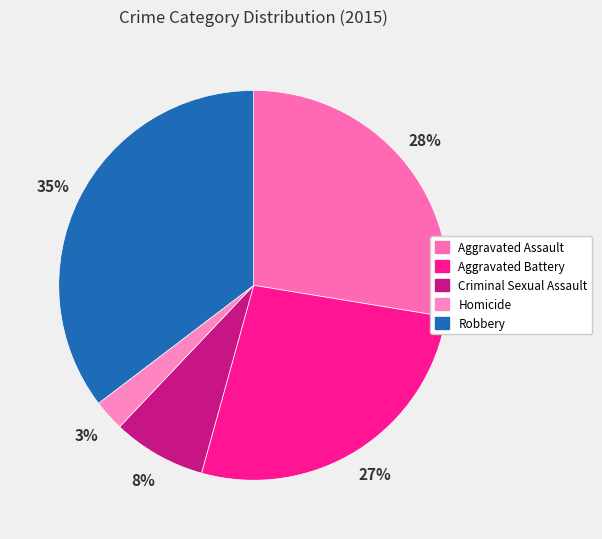

Is it true that Aggravated Assault is 21% of the pie?

False